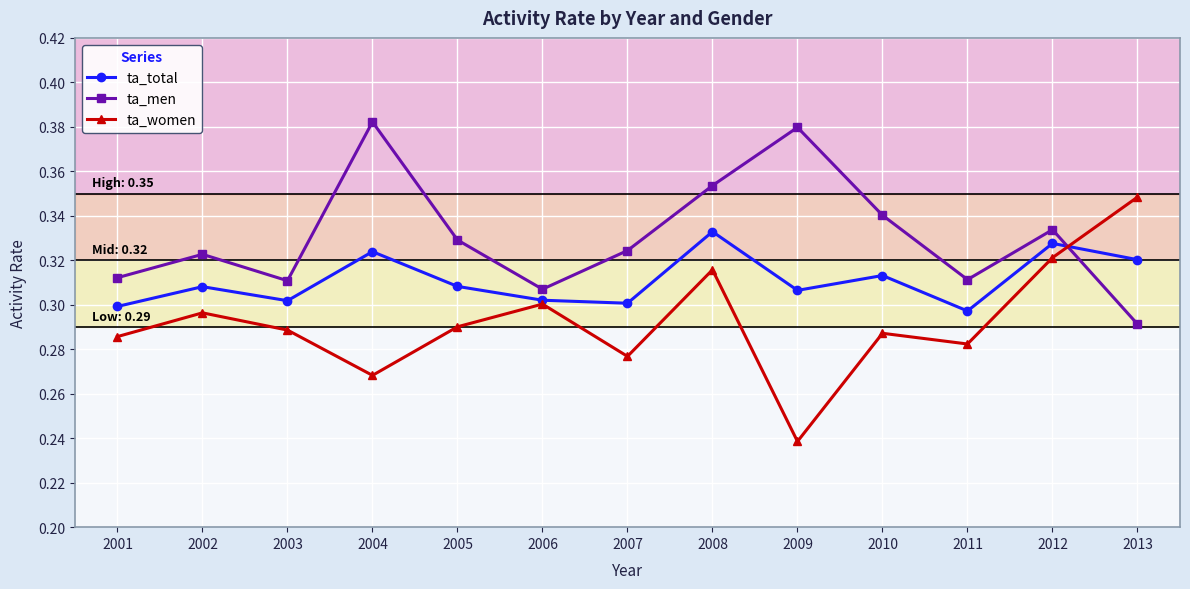

Rank the series by their maximum value, from highest to lowest.

ta_men, ta_women, ta_total